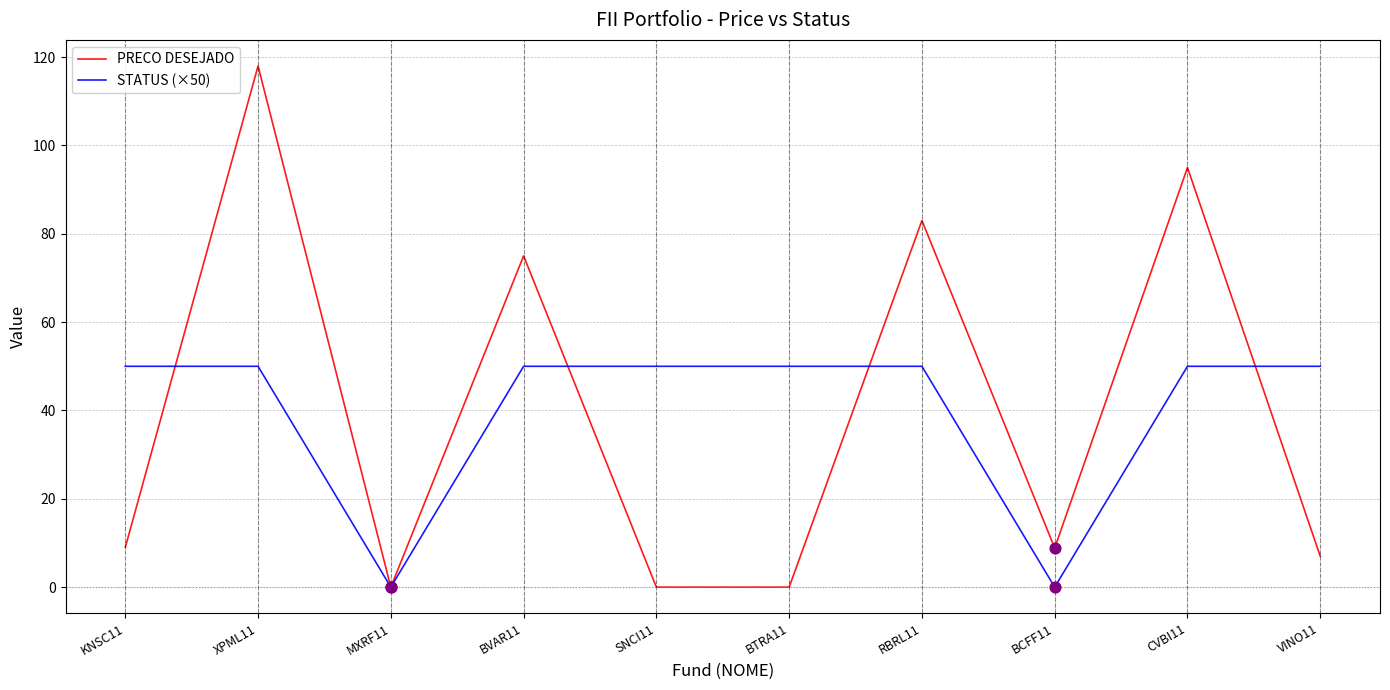

What are all the series names shown in the legend?

PRECO DESEJADO, STATUS (×50)